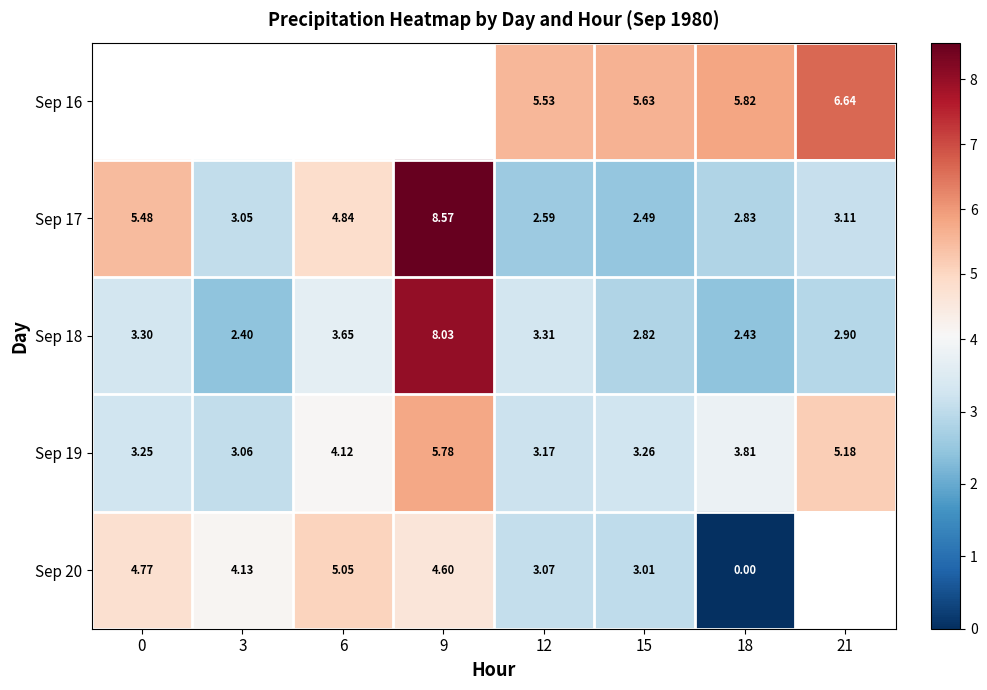

What is the difference between the Sep 19 values at 18 and 0?

0.6